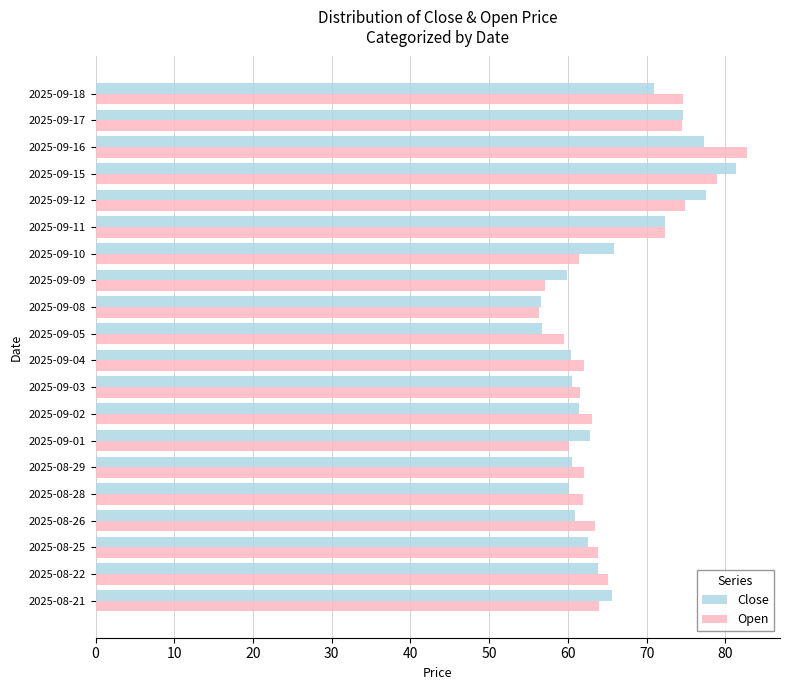

The value of Open at 2025-09-16 is 26.7. True or false?

False